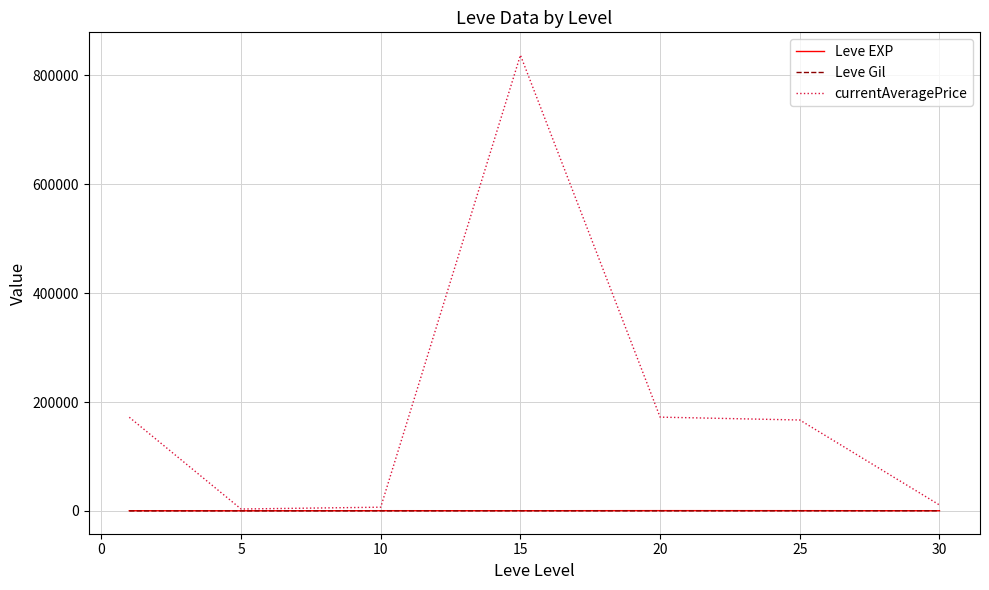

What is the maximum value shown in the chart?

837341.2